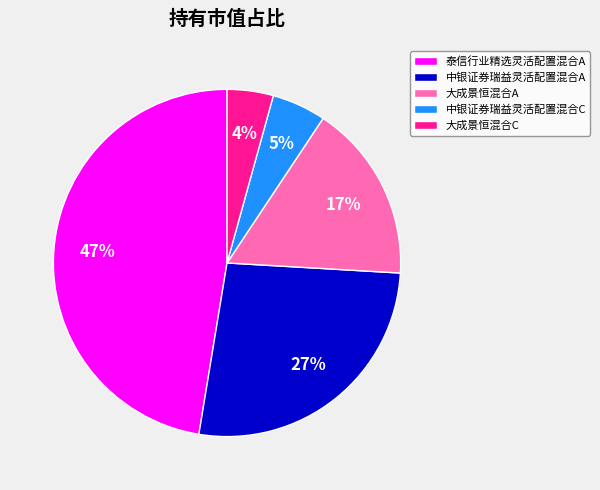

To the nearest percent, what percentage of the pie is 中银证券瑞益灵活配置混合A?

27%